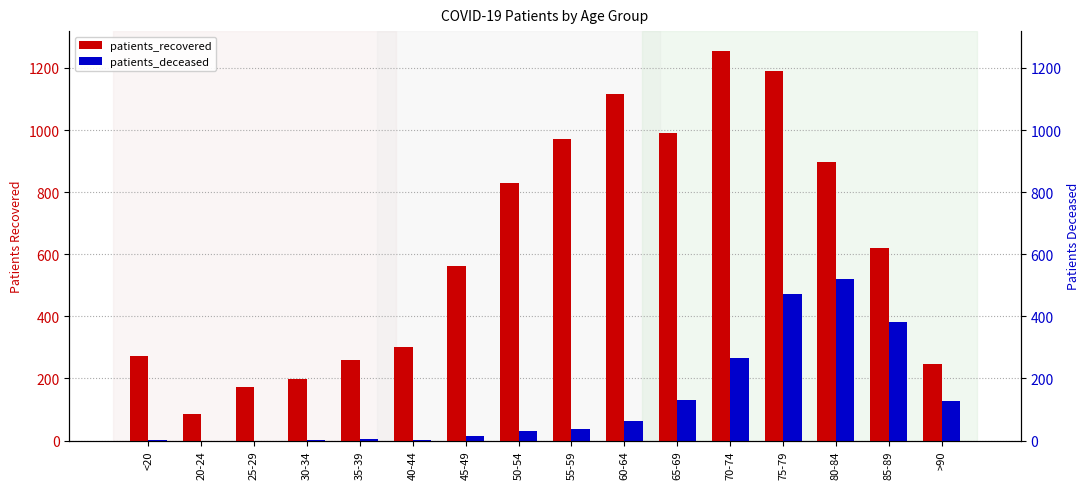

At 25-29, list the series in order from largest to smallest.

patients_recovered, patients_deceased